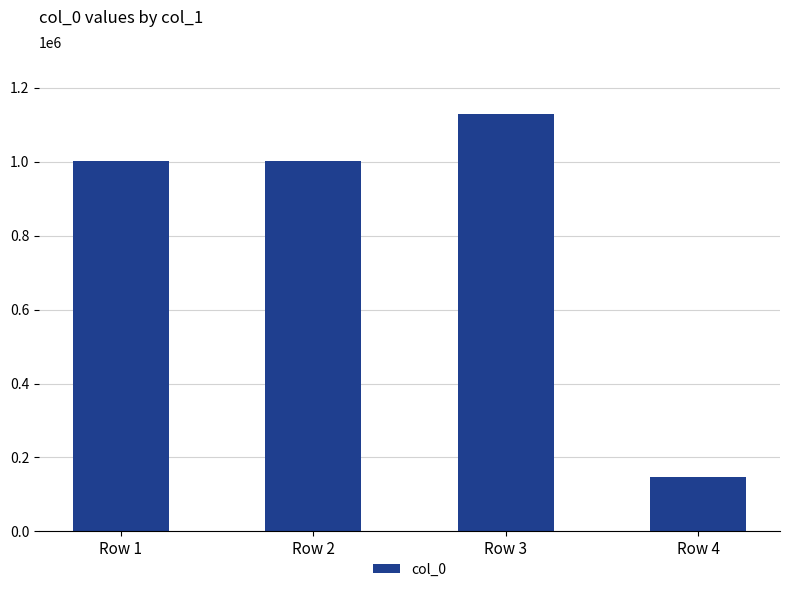

Are the bars grouped side by side (vs. stacked)?

No